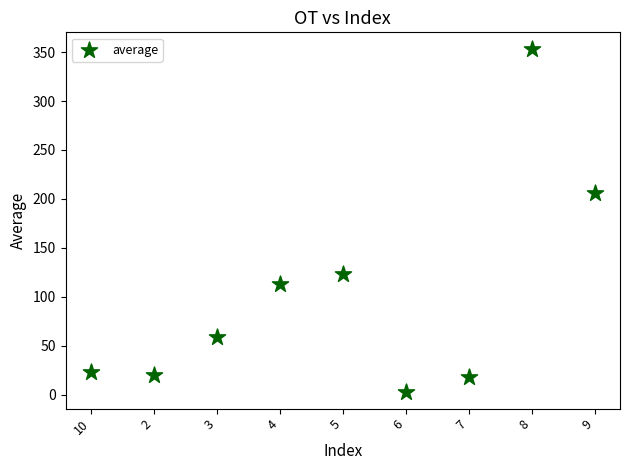

What Y value in the scatter plot is closest to 178?

206.0